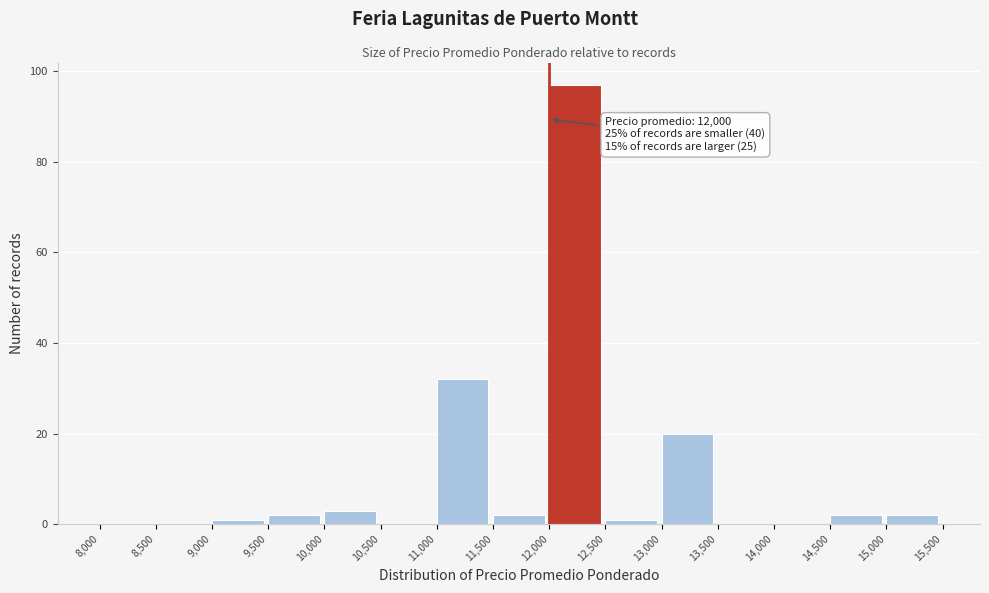

Over which range of the x-axis is the bar tallest?

12,000 to 12,500